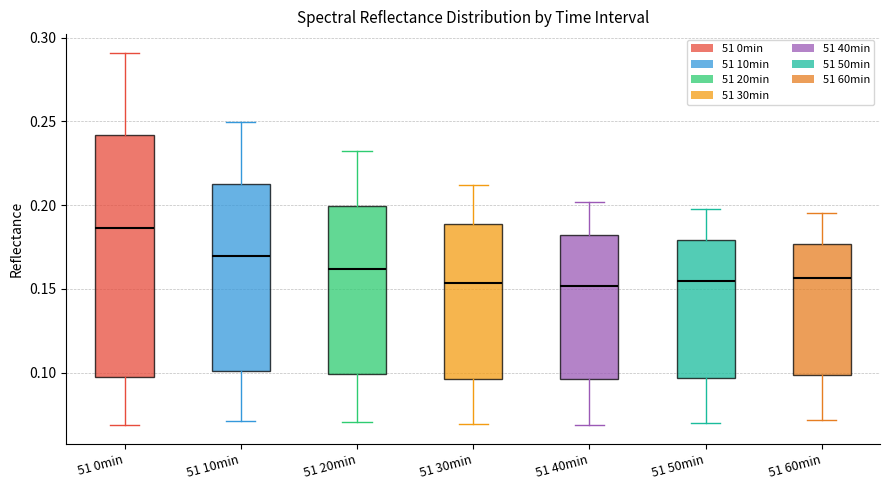

Reading left to right, read every box against the y-axis: the position of its median line, the range the box covers, and the ends of its whiskers. The values are not printed on the chart, so give them approximately, as read against the axis.

51 0min: median 0.185, box 0.100 to 0.240, whiskers 0.070 to 0.290
51 10min: median 0.170, box 0.100 to 0.210, whiskers 0.070 to 0.250
51 20min: median 0.160, box 0.100 to 0.200, whiskers 0.070 to 0.230
51 30min: median 0.155, box 0.095 to 0.190, whiskers 0.070 to 0.210
51 40min: median 0.150, box 0.095 to 0.180, whiskers 0.070 to 0.200
51 50min: median 0.155, box 0.095 to 0.180, whiskers 0.070 to 0.200
51 60min: median 0.155, box 0.100 to 0.175, whiskers 0.070 to 0.195